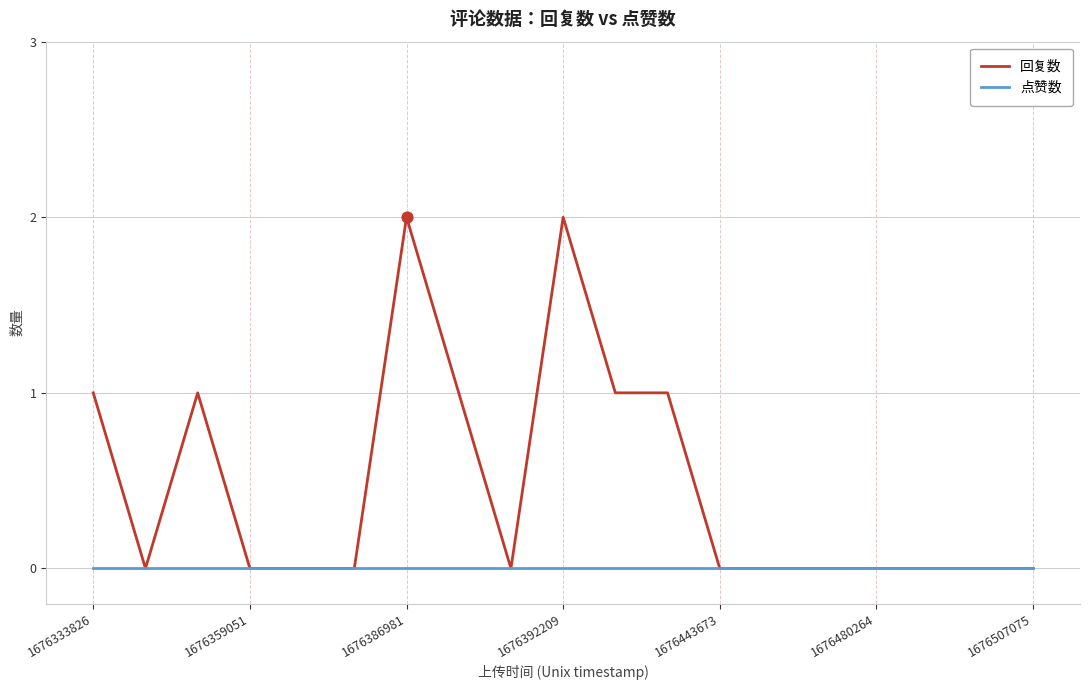

Which series has the widest spread of values?

回复数